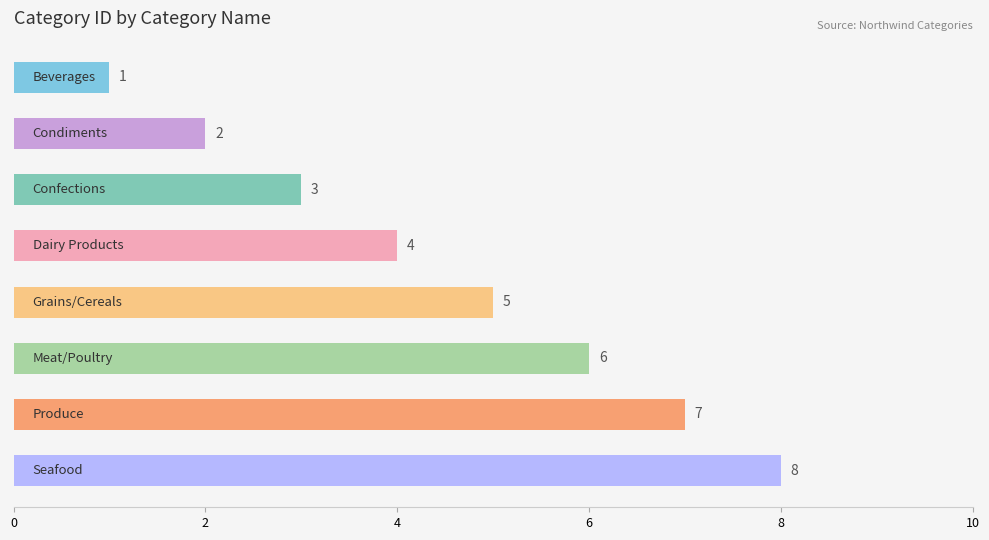

What is the difference between the maximum and second lowest values?

6